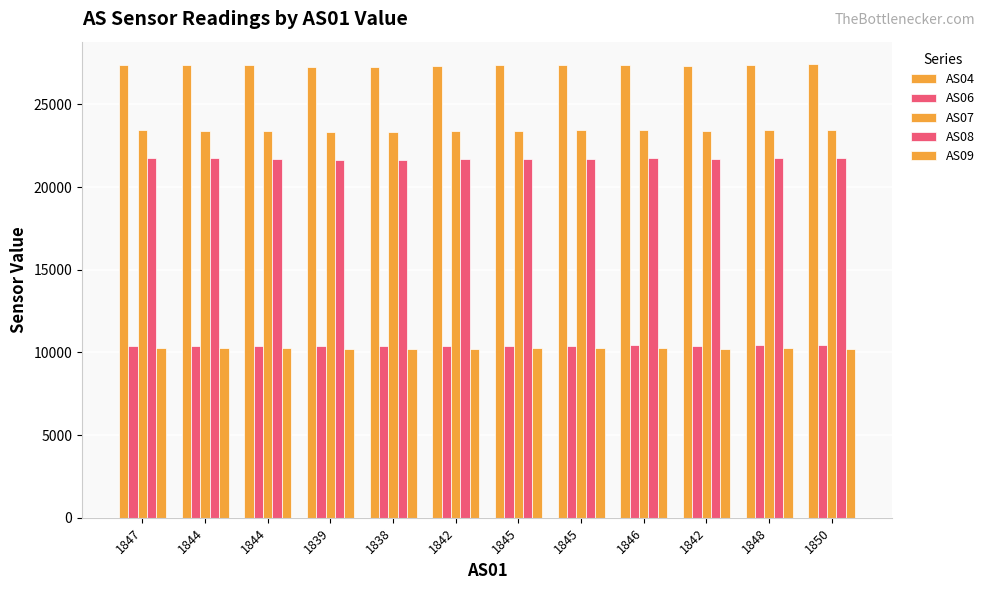

Which series has the largest range (max minus min)?

AS04